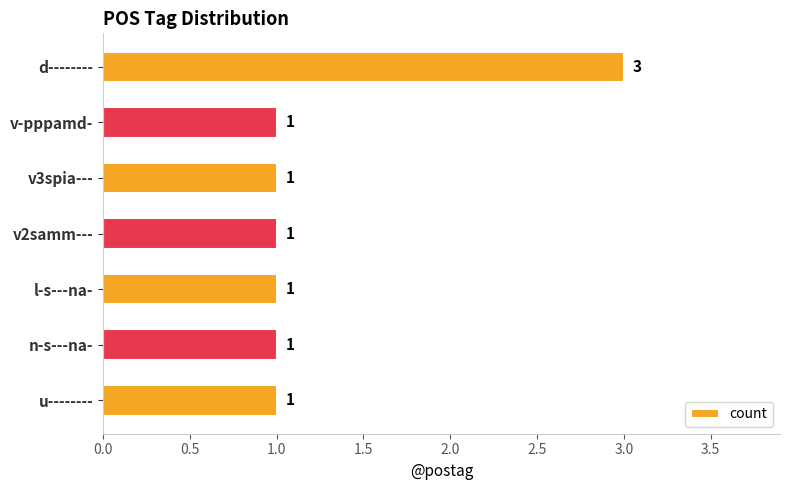

Approximately how many times larger is the value at u-------- compared to v3spia---?

1.0